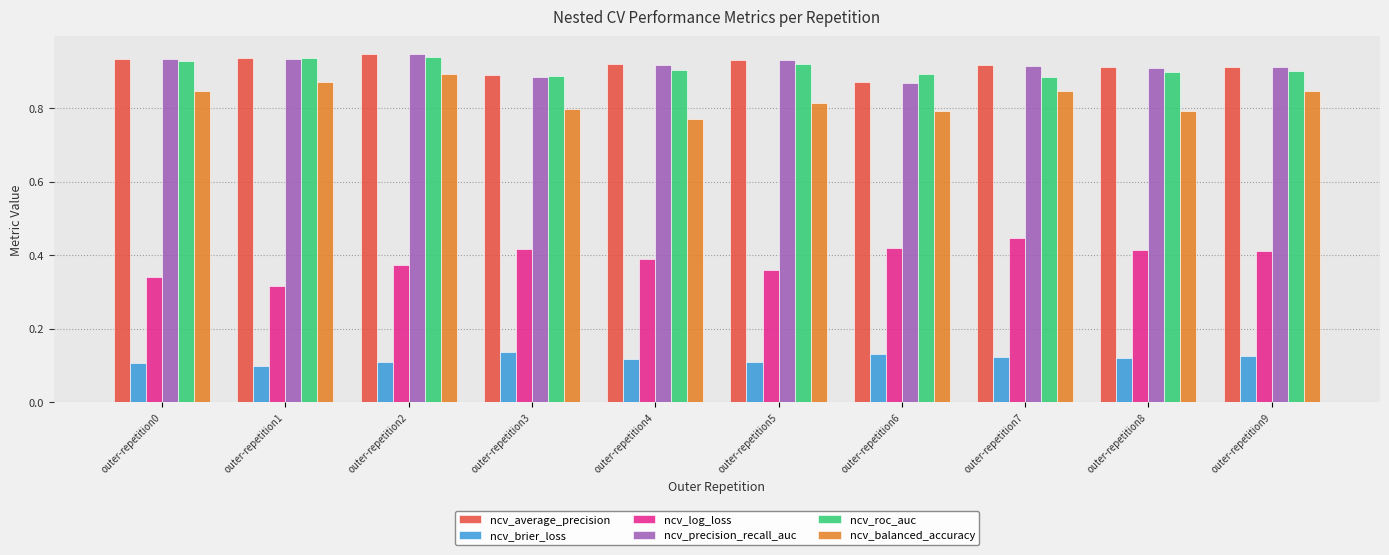

What is the sum of all ncv_roc_auc values?

9.1